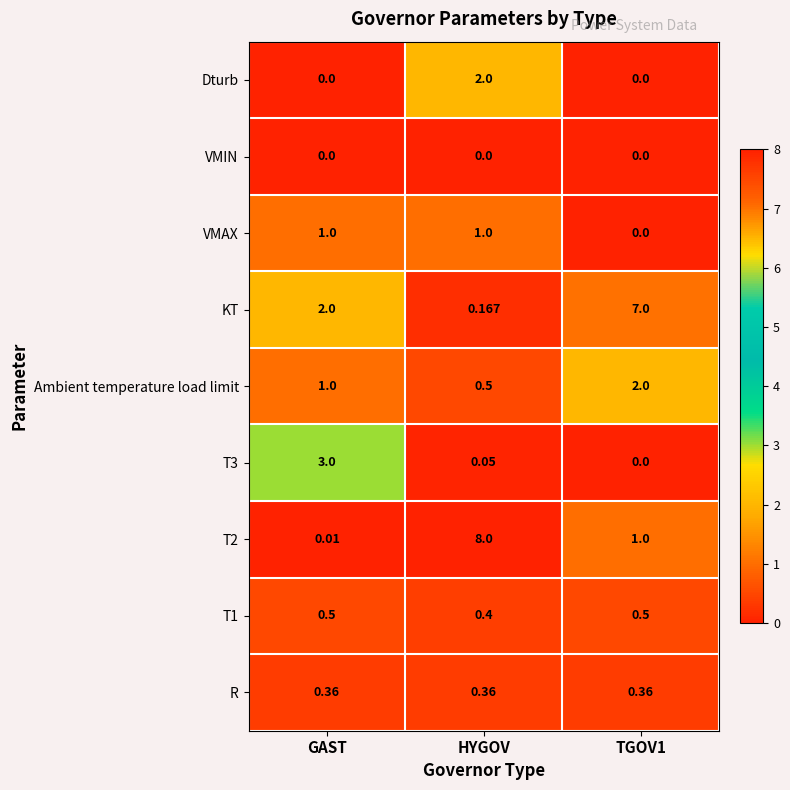

At which category is the sum across all series the highest?

HYGOV